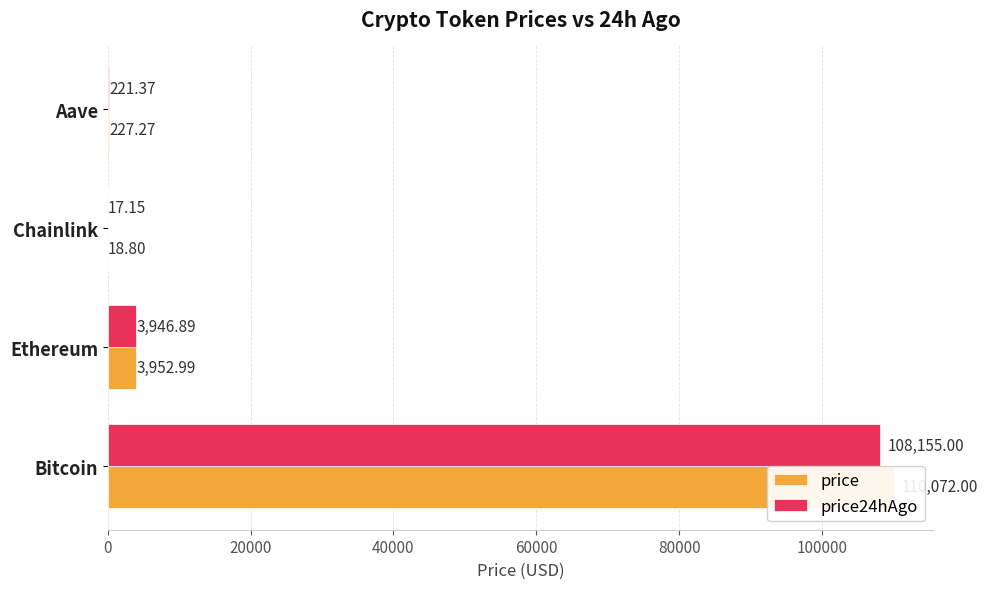

At how many categories does at least one series exceed 75700?

1